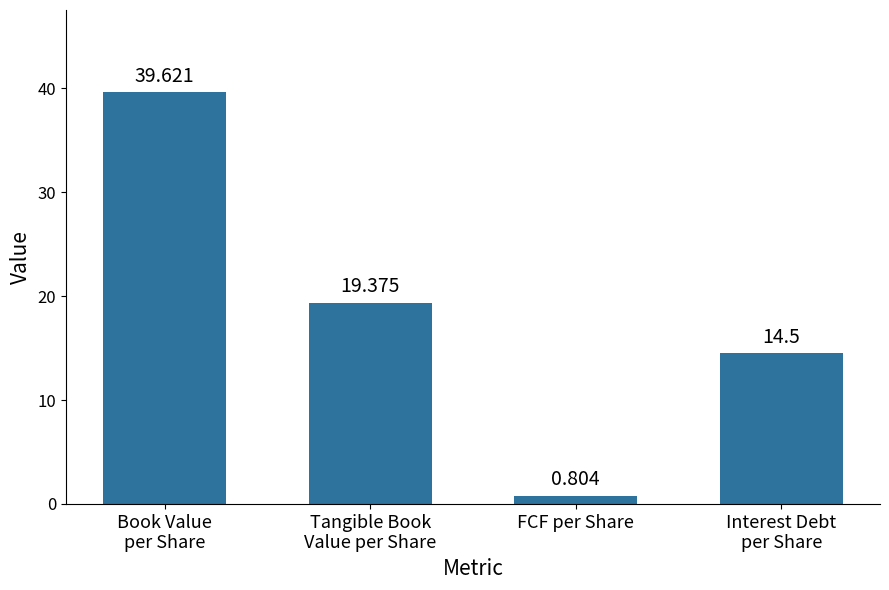

At which category does the chart reach its peak across all series?

Book Value
per Share